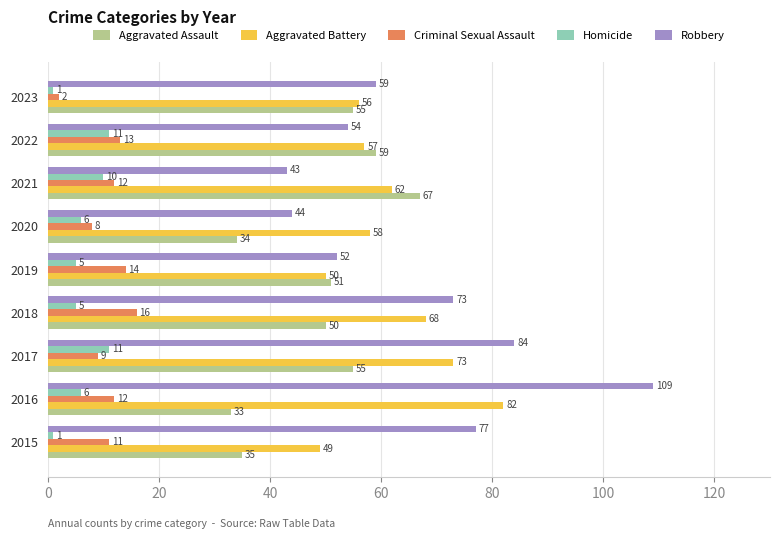

Between 2016 and 2021, which series saw the biggest shift?

Robbery